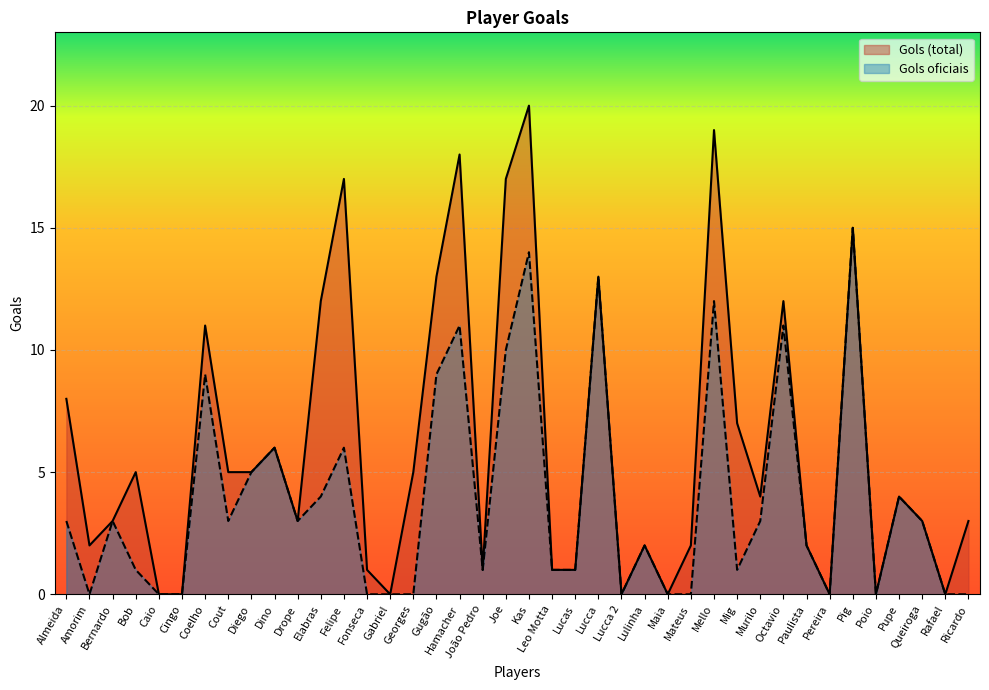

How many values in the Gols oficiais series are below 3?

20